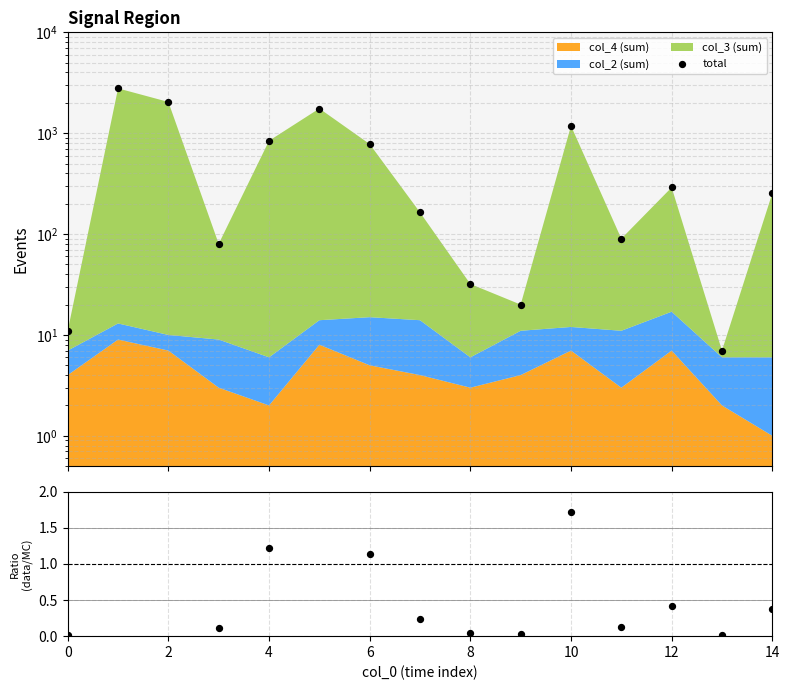

Which series has the largest Y range (max minus min)?

total